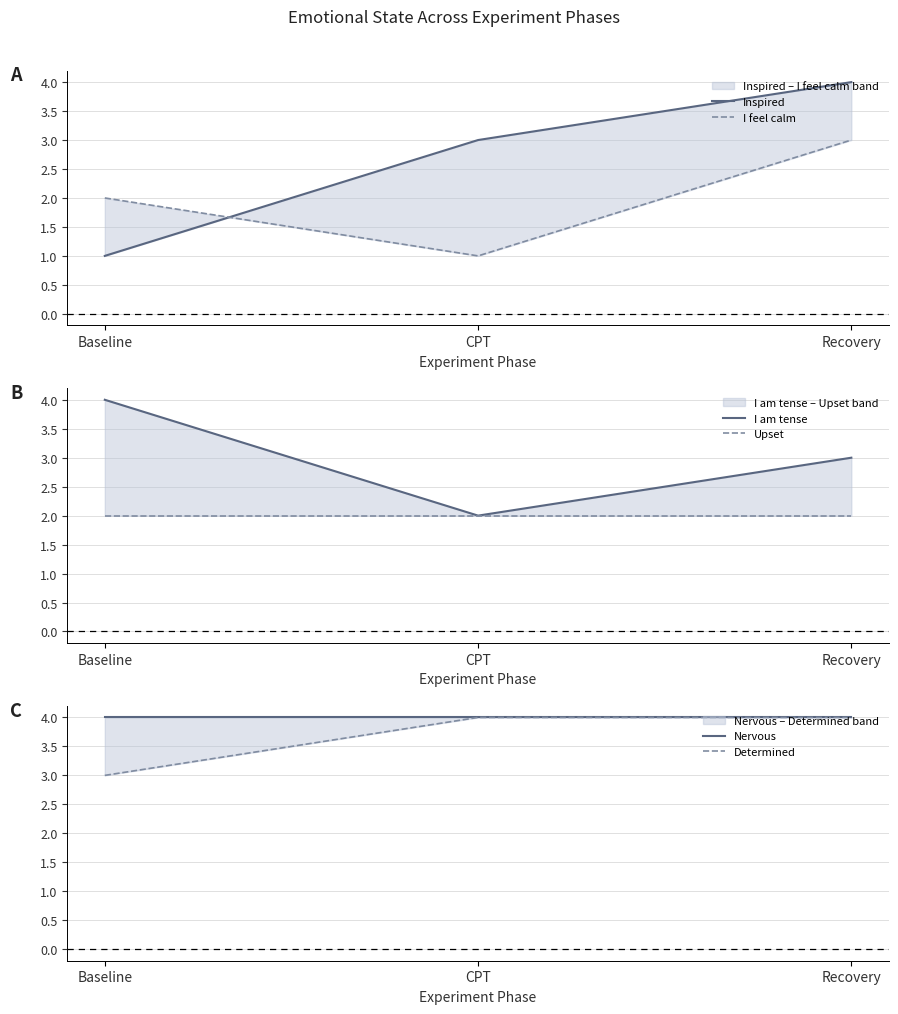

What is the difference between the second highest and minimum values in the I feel calm series?

1